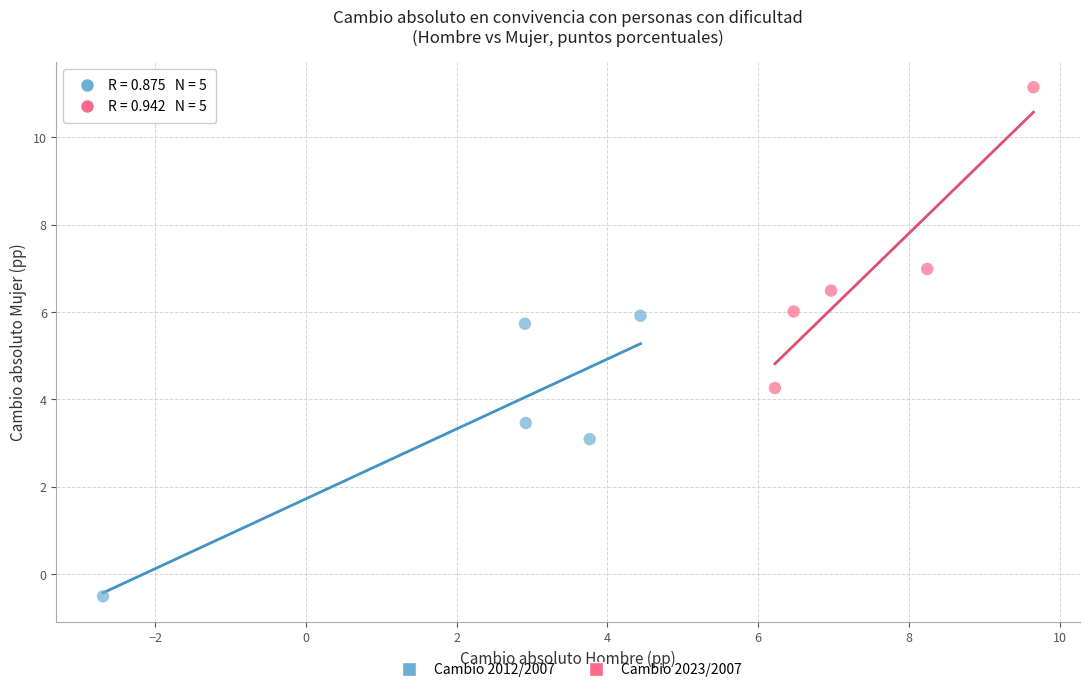

Which series contains the highest Y value?

Cambio 2023/2007